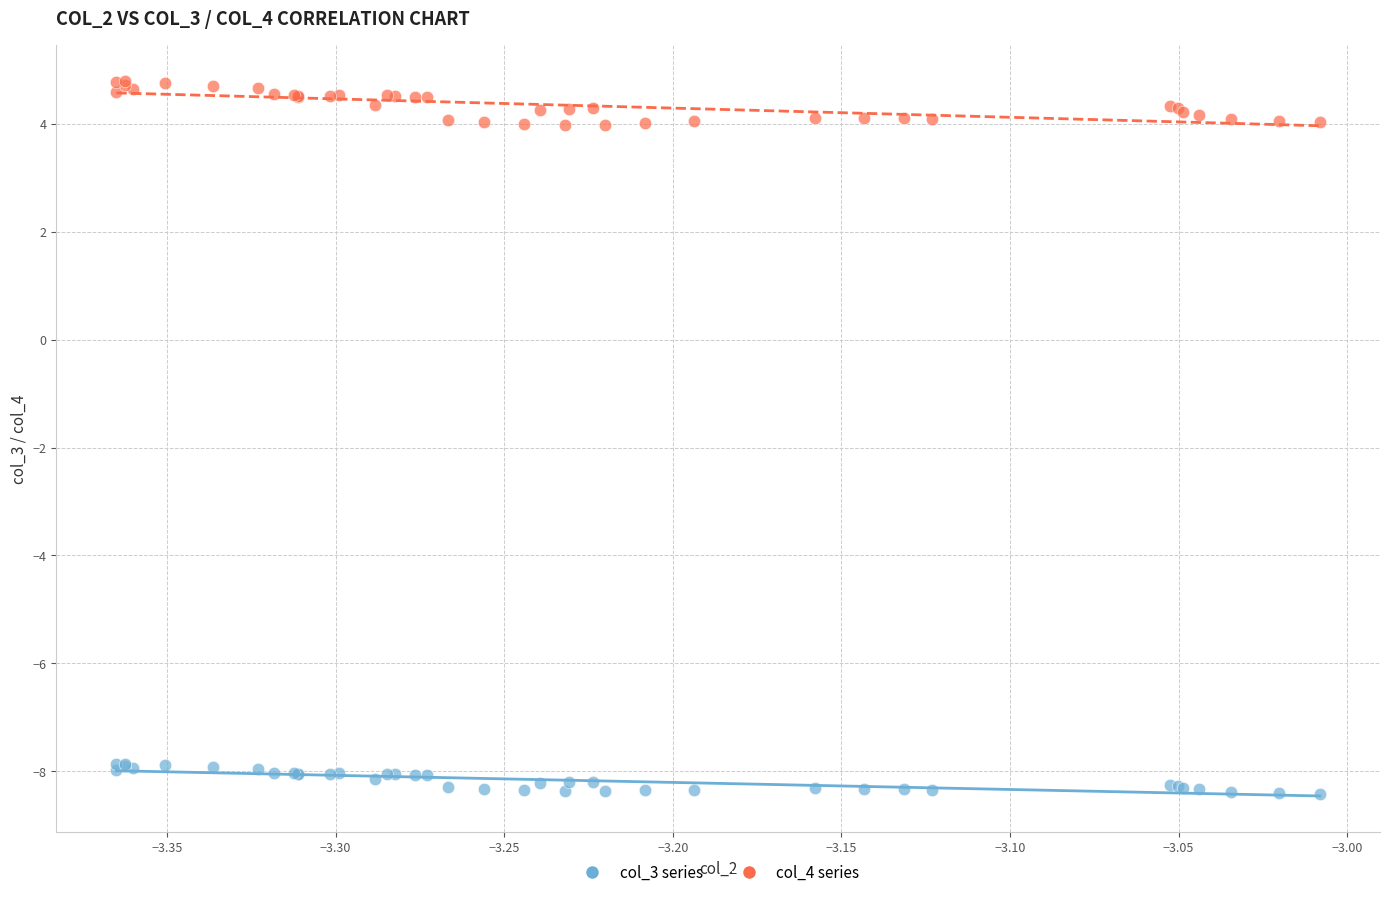

Which series reaches the maximum Y coordinate?

col_4 series